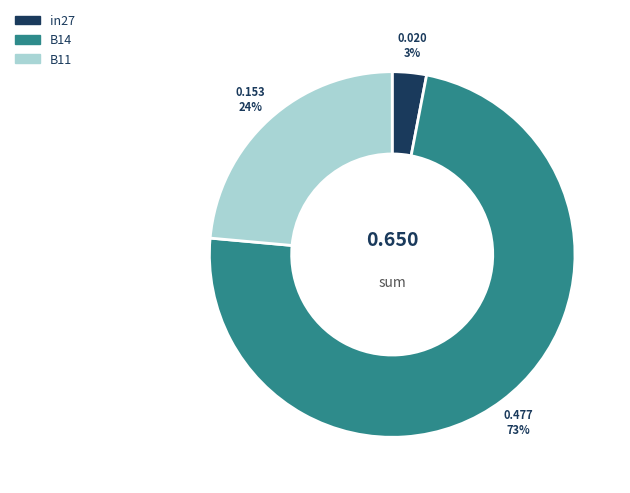

To the nearest percent, what is the combined percentage of B14 and in27?

76%